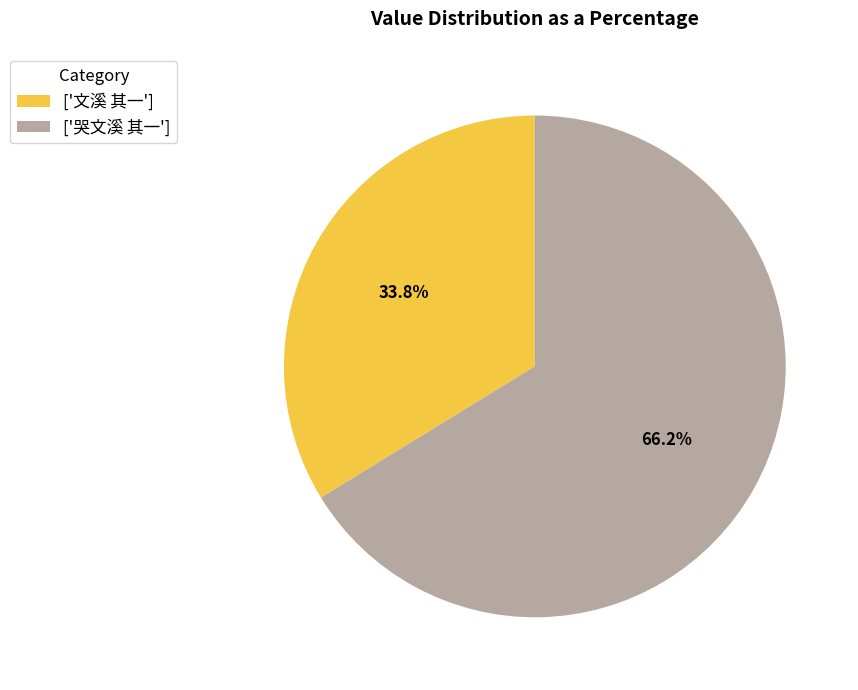

To the nearest percent, what is the average slice percentage?

50%